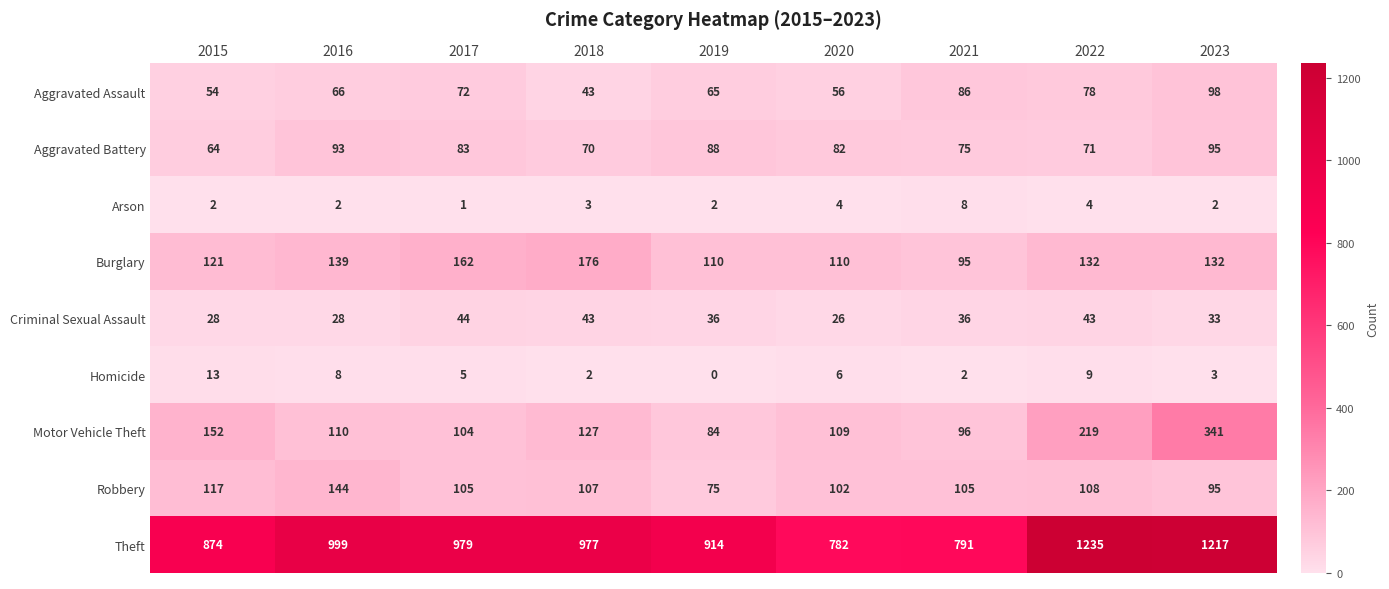

The value of Robbery at 2018 is 65. True or false?

False